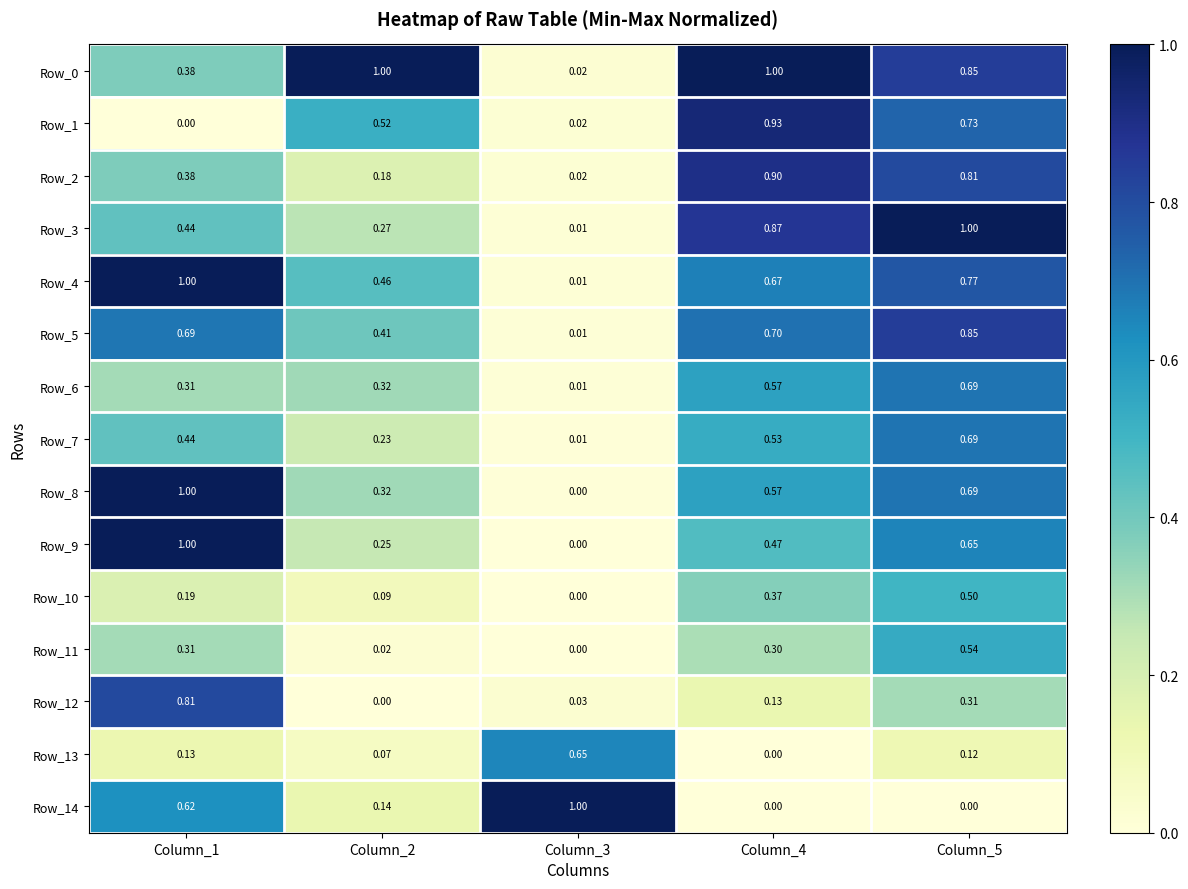

Is the value of Row_6 at Column_2 greater than the value of Row_12 at Column_2?

Yes